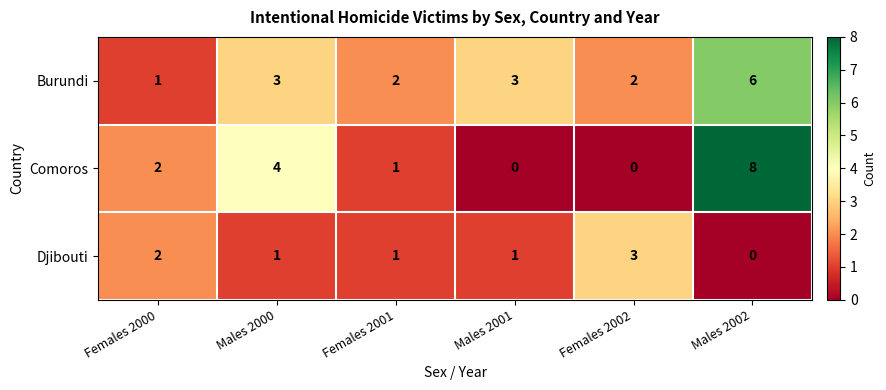

At Males 2000, list the series in order from smallest to largest.

Djibouti, Burundi, Comoros